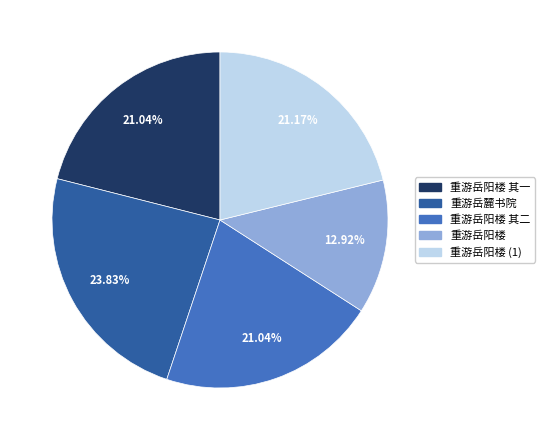

To the nearest percent, what percentage of the pie is 重游岳阳楼?

13%